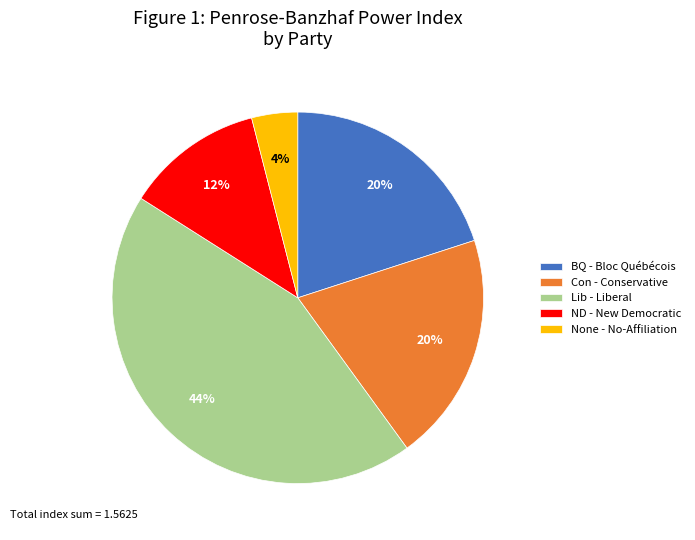

Between BQ - Bloc Québécois and None - No-Affiliation, which is larger?

BQ - Bloc Québécois